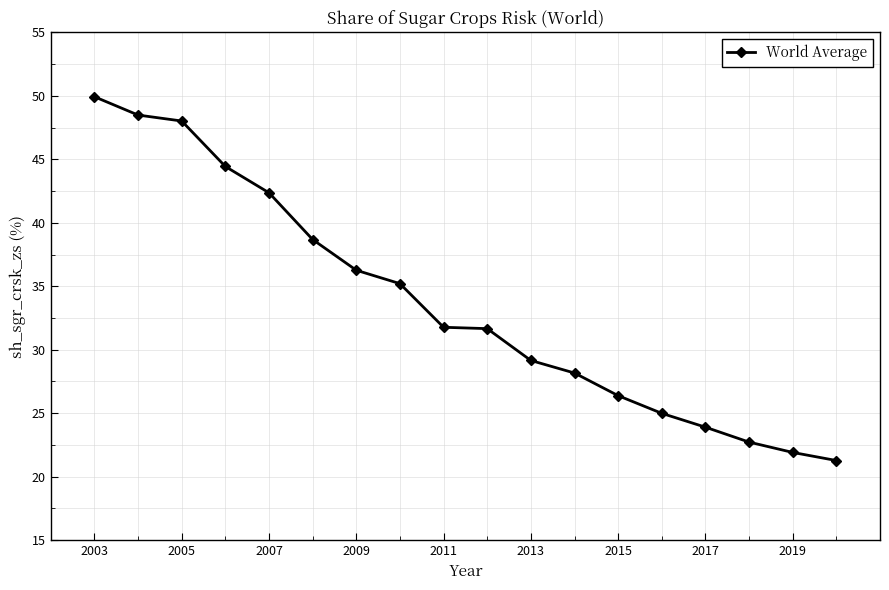

What is the minimum value shown in the chart?

21.3